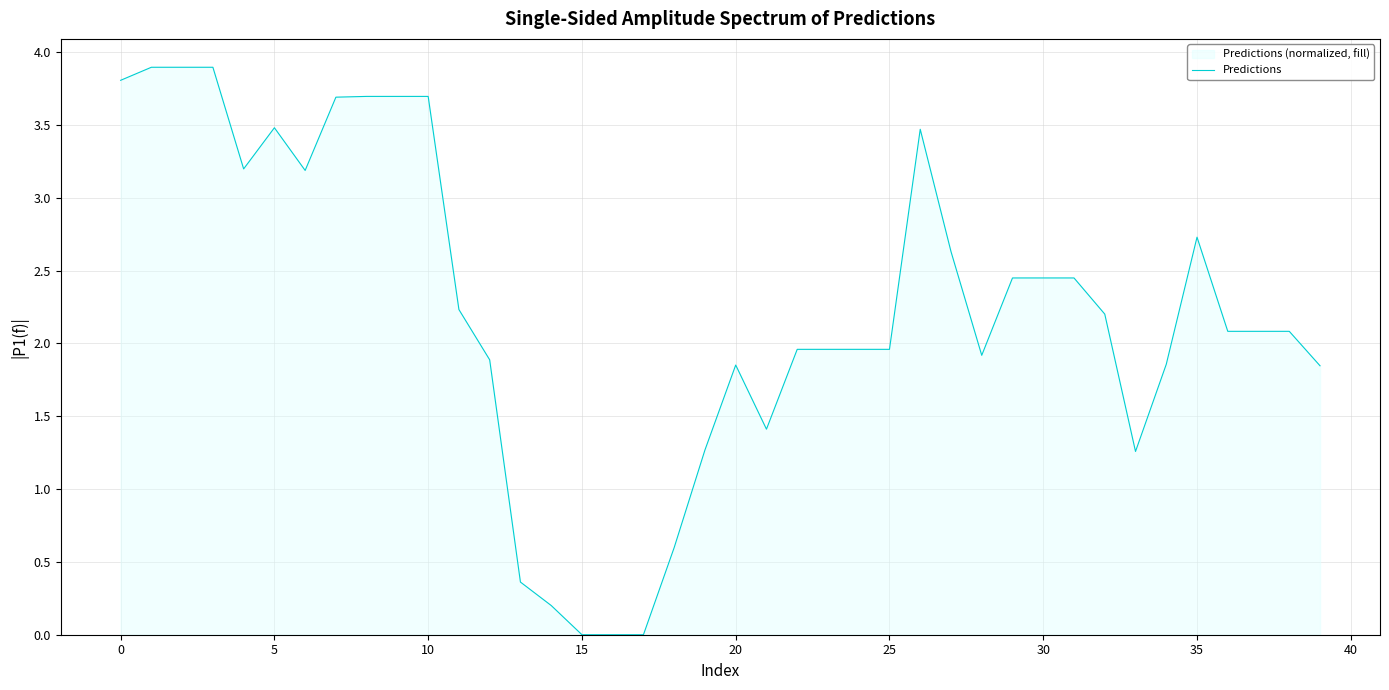

Does the chart display data point markers on the line(s)?

No